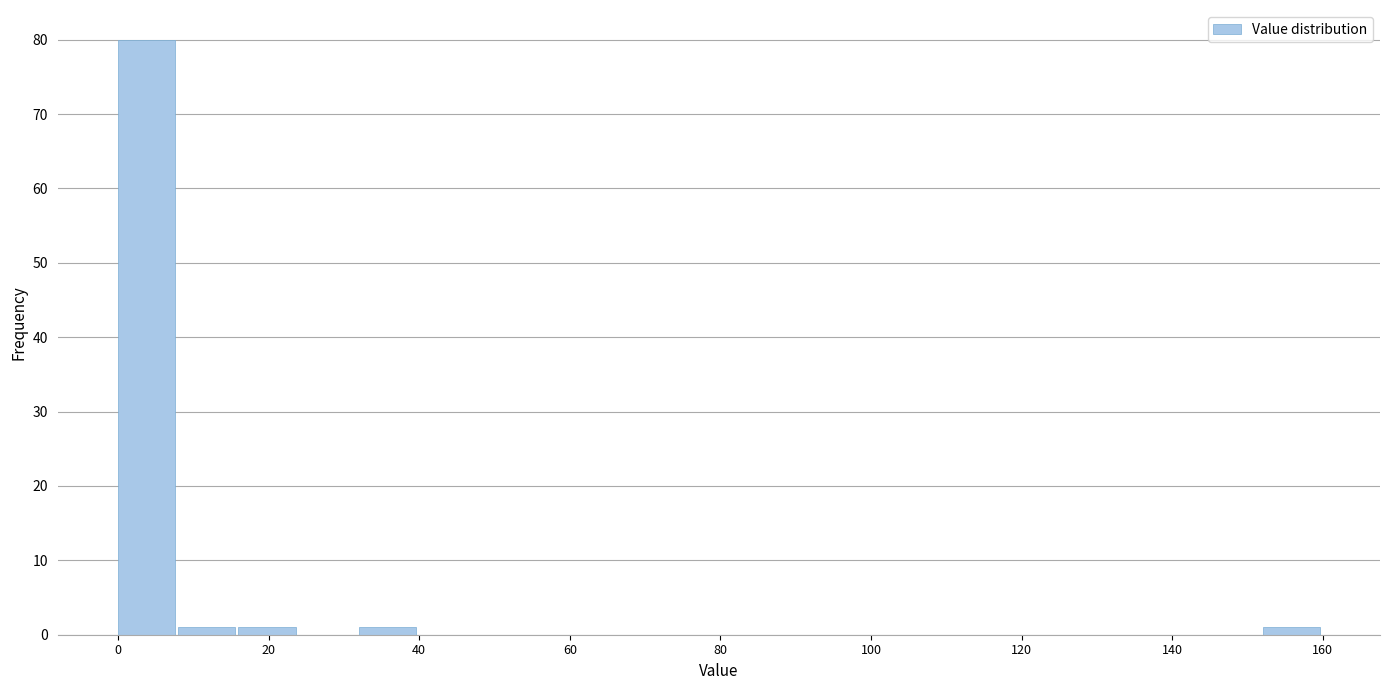

How tall is the bar that spans 8 to 16 on the x-axis? The values are not printed on the chart, so give them approximately, as read against the axis.

1